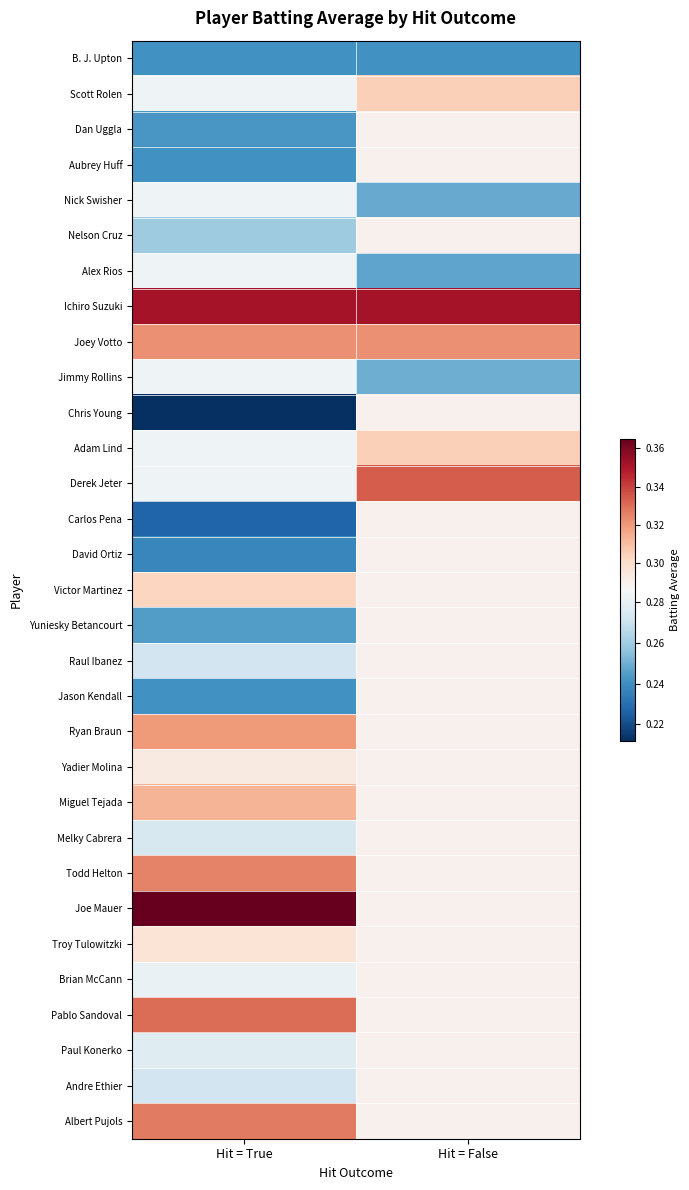

Rank the series at Hit = True from lowest to highest value.

Chris Young, Carlos Pena, David Ortiz, B. J. Upton, Aubrey Huff, Jason Kendall, Dan Uggla, Yuniesky Betancourt, Nelson Cruz, Raul Ibanez, Andre Ethier, Melky Cabrera, Paul Konerko, Brian McCann, Scott Rolen, Nick Swisher, Alex Rios, Jimmy Rollins, Adam Lind, Derek Jeter, Yadier Molina, Troy Tulowitzki, Victor Martinez, Miguel Tejada, Ryan Braun, Joey Votto, Todd Helton, Albert Pujols, Pablo Sandoval, Ichiro Suzuki, Joe Mauer